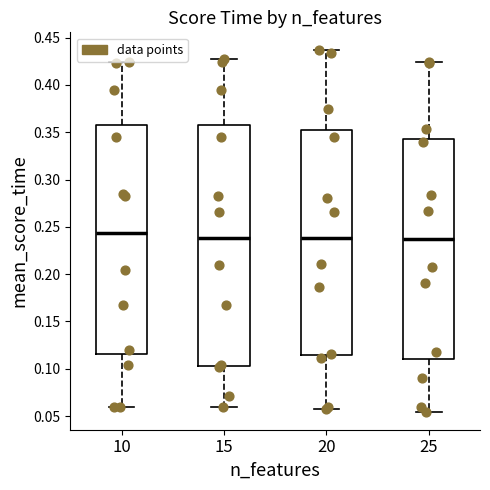

Reading left to right, read every box against the y-axis: the position of its median line, the range the box covers, and the ends of its whiskers. The values are not printed on the chart, so give them approximately, as read against the axis.

10: median 0.245, box 0.115 to 0.360, whiskers 0.060 to 0.425
15: median 0.240, box 0.105 to 0.360, whiskers 0.060 to 0.430
20: median 0.240, box 0.115 to 0.350, whiskers 0.060 to 0.435
25: median 0.235, box 0.110 to 0.345, whiskers 0.055 to 0.425